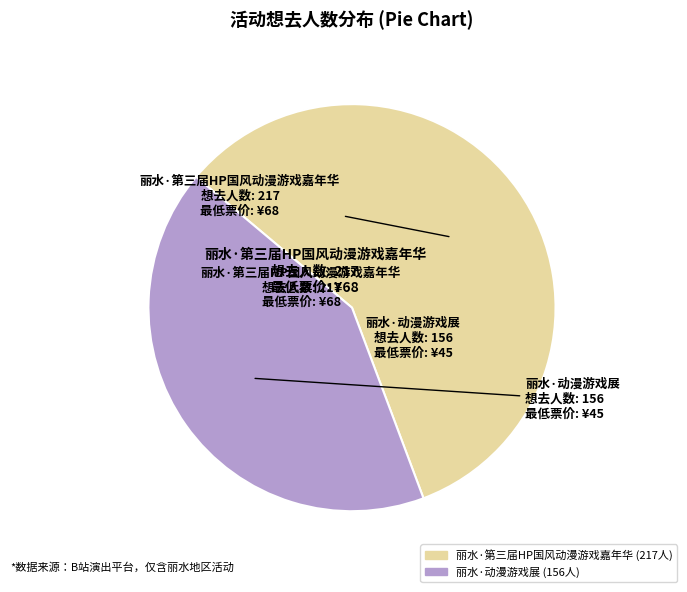

Rank the categories by value from lowest to highest.

丽水·动漫游戏展, 丽水·第三届HP国风动漫游戏嘉年华